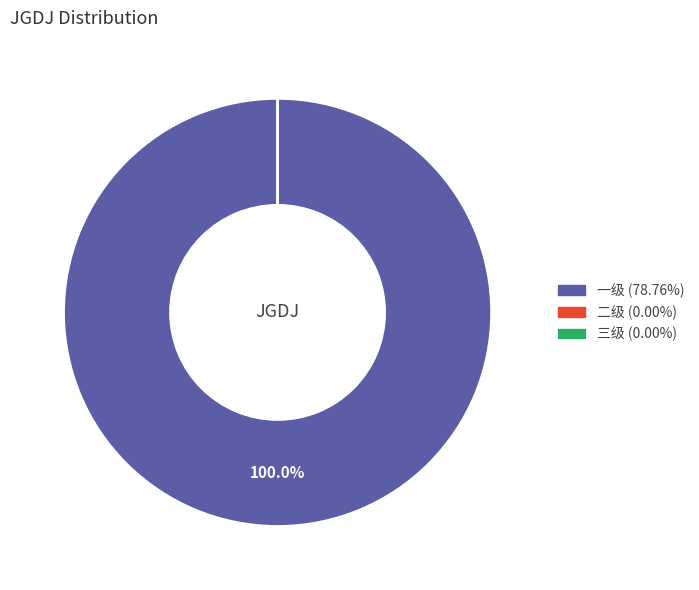

What is the smallest slice in the pie chart?

二级